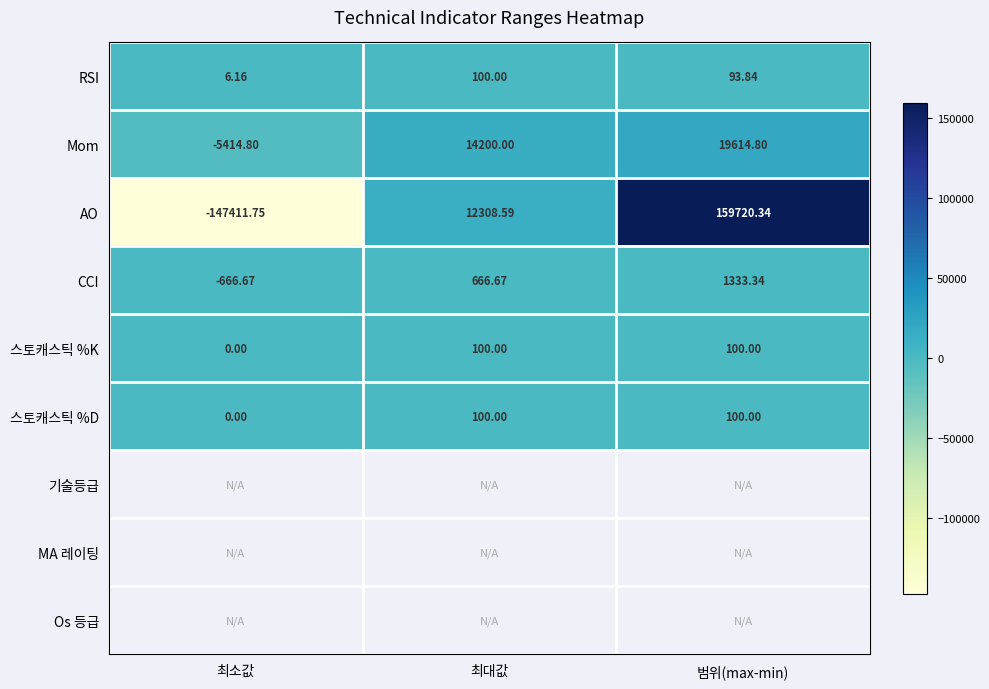

How many 스토캐스틱 %D values are between 0 and 100?

3